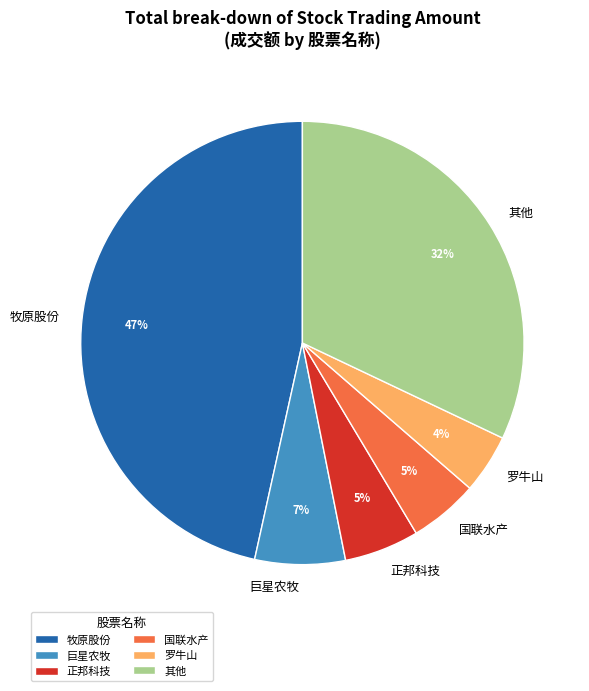

To the nearest percent, what percentage of the pie is 罗牛山?

4%